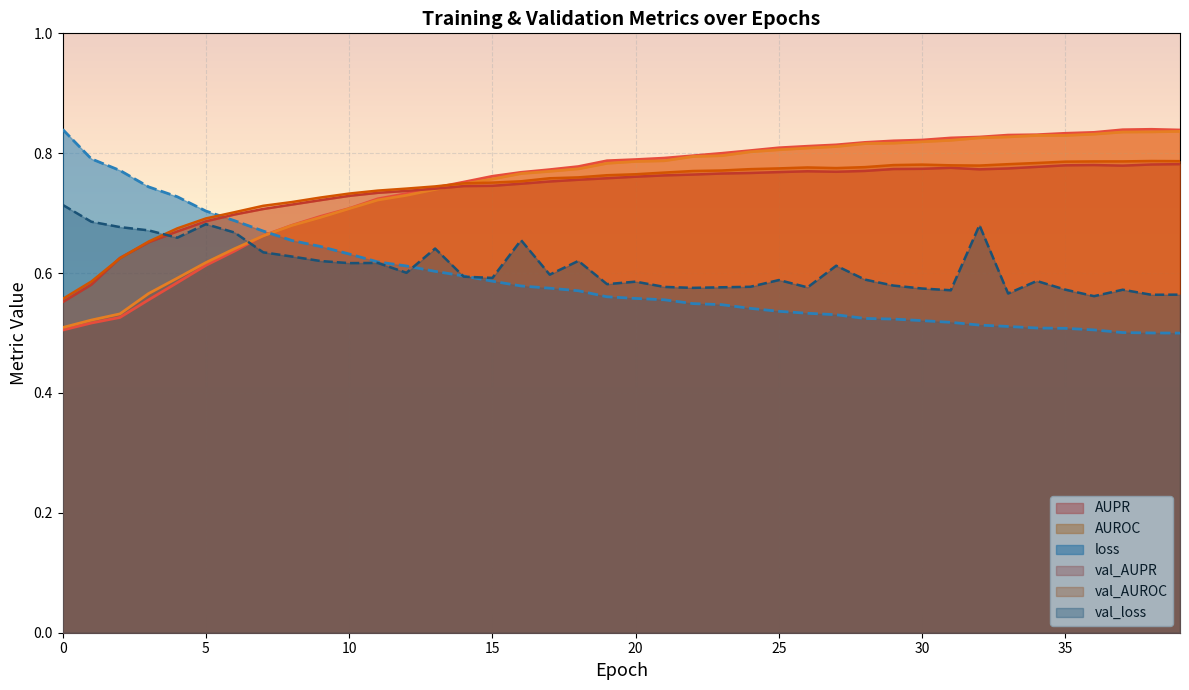

Which series ends up on top after the final intersection of val_AUROC and val_AUPR?

val_AUROC